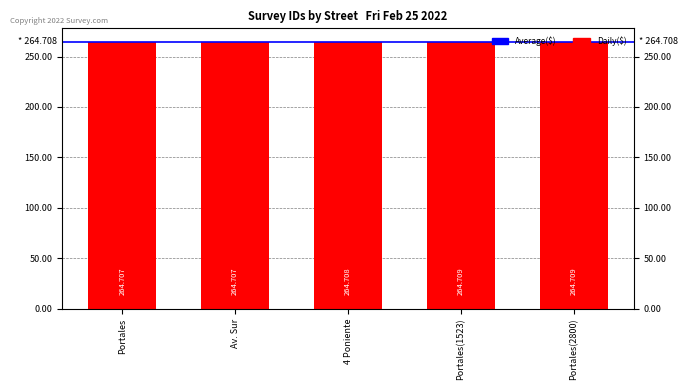

Which category has the highest value across all series?

Portales(2800)